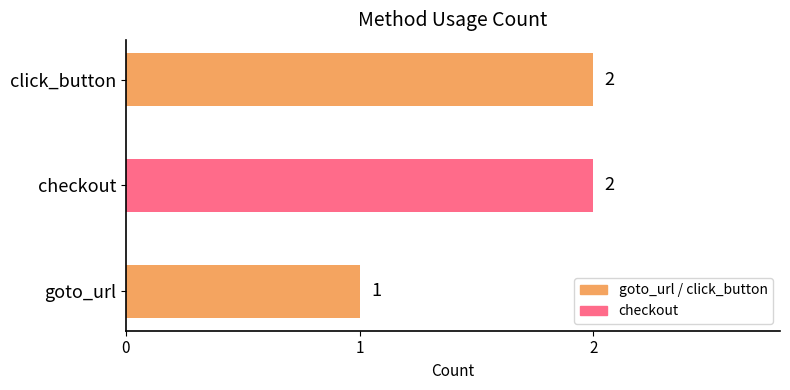

Is it true that the value at click_button is 1?

False